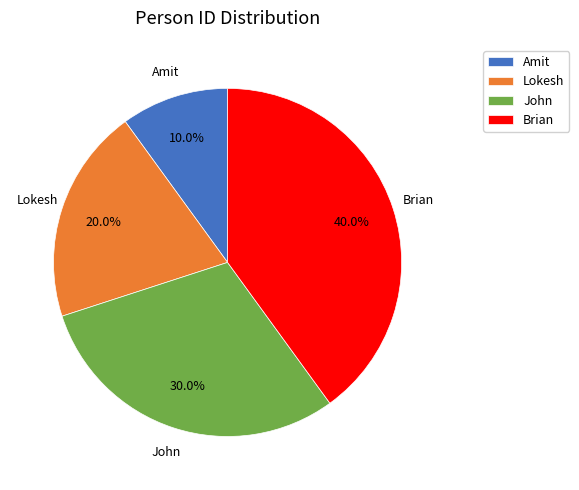

How many segments does this pie chart have?

4